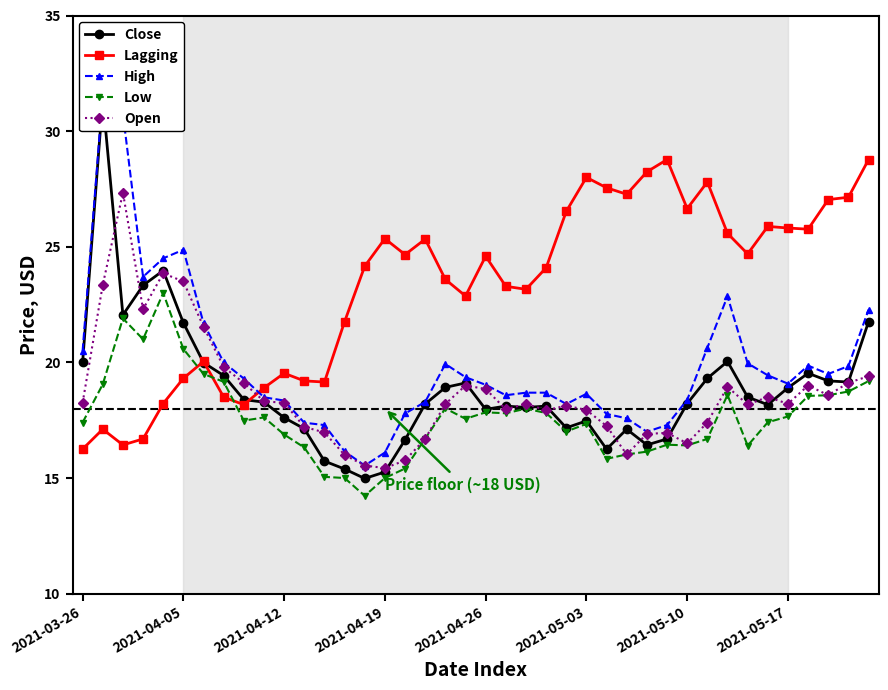

How many values in the High series exceed 19?

21